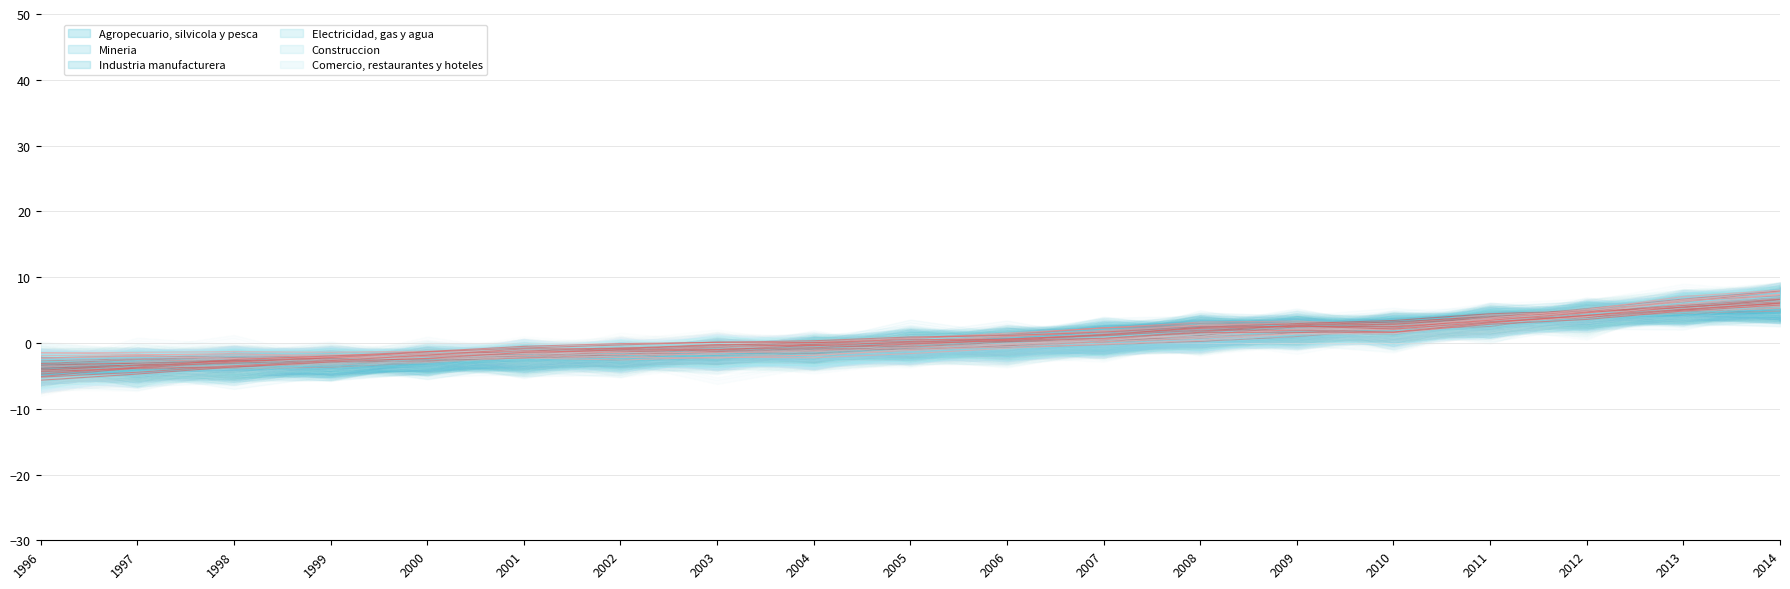

What is the greatest value displayed?

7.9